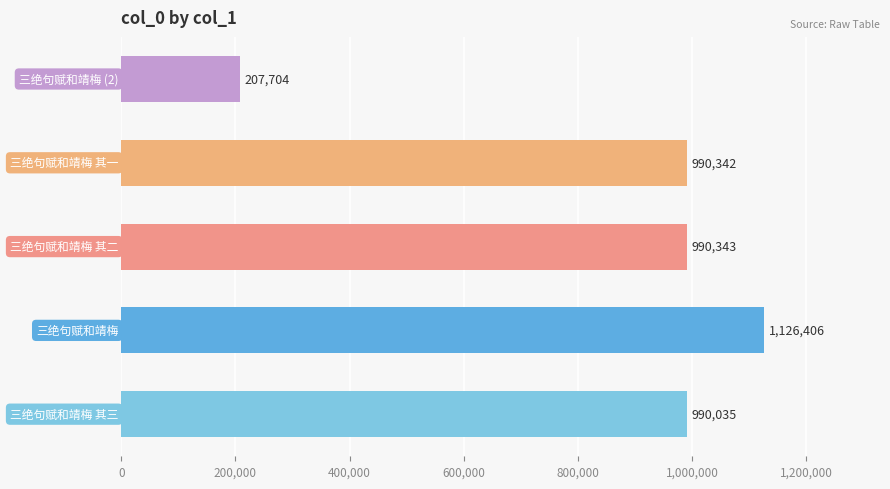

What is the sum of all values?

4304830